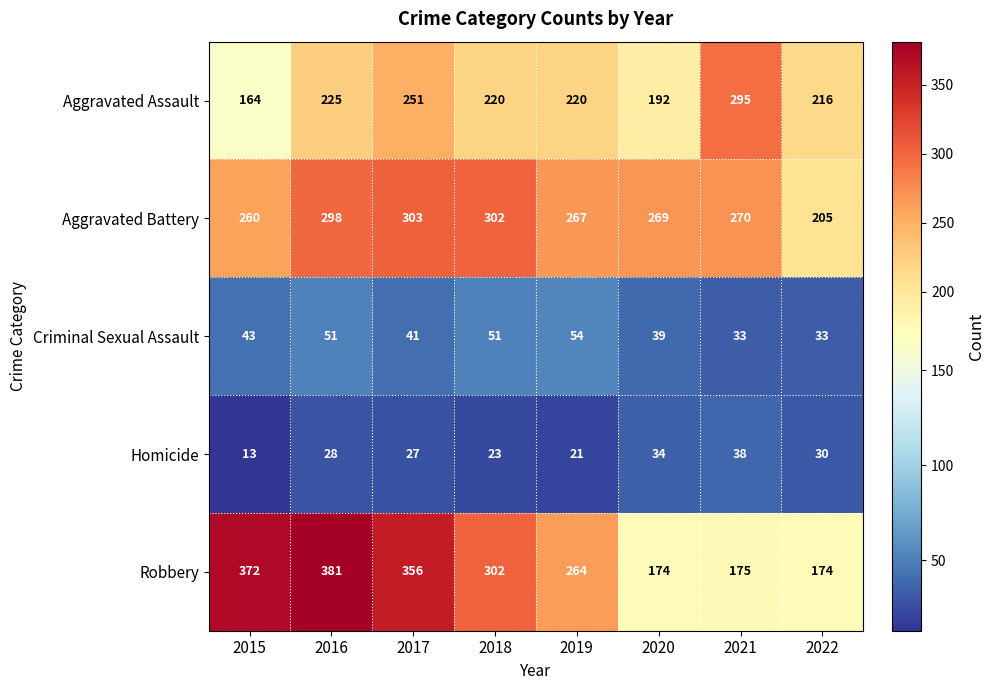

Is it true that Aggravated Battery equals 420 at 2016?

False